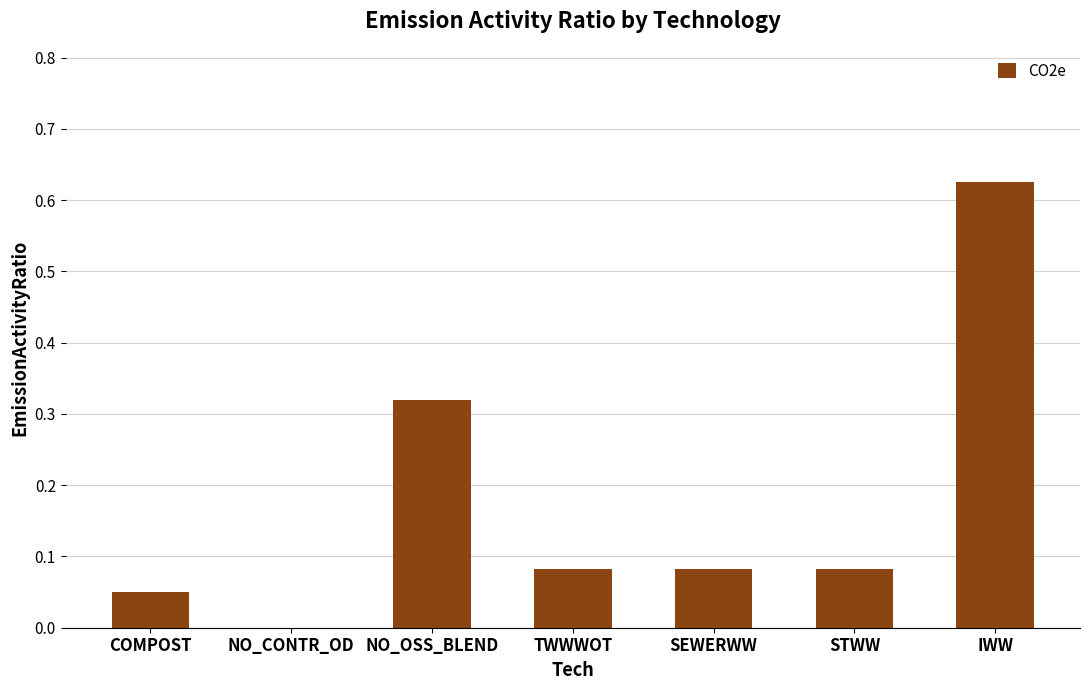

What is the change in value from NO_CONTR_OD to IWW?

+0.6